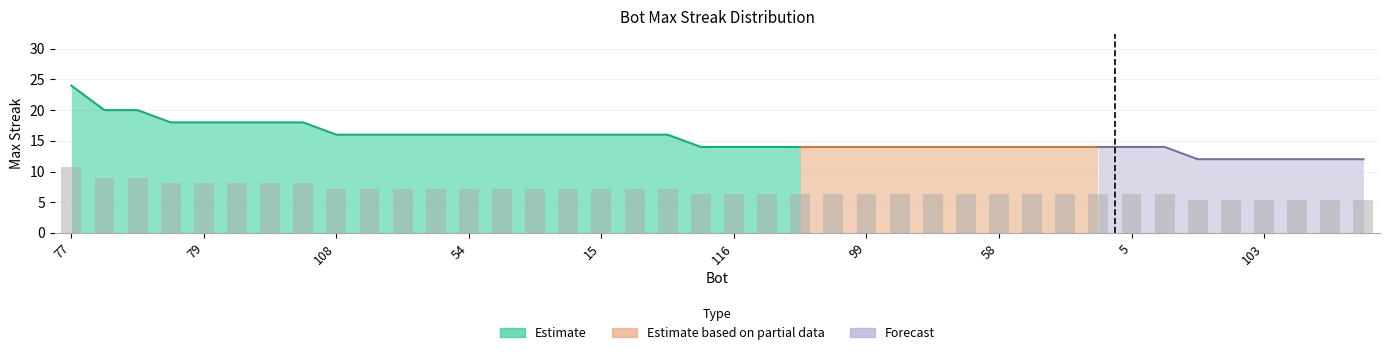

What is the value of the 35th bar from the left?

5.4